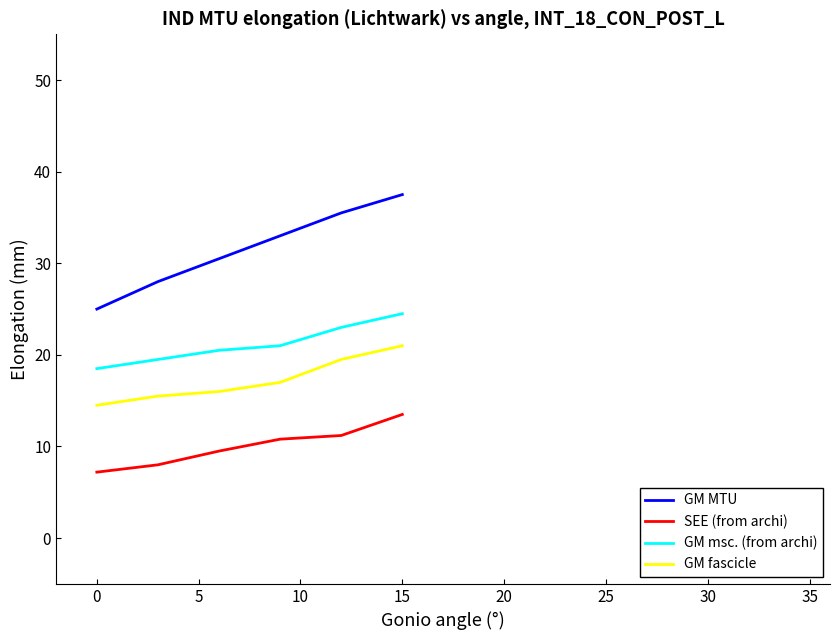

Rank the series by their average value, from lowest to highest.

SEE (from archi), GM fascicle, GM msc. (from archi), GM MTU